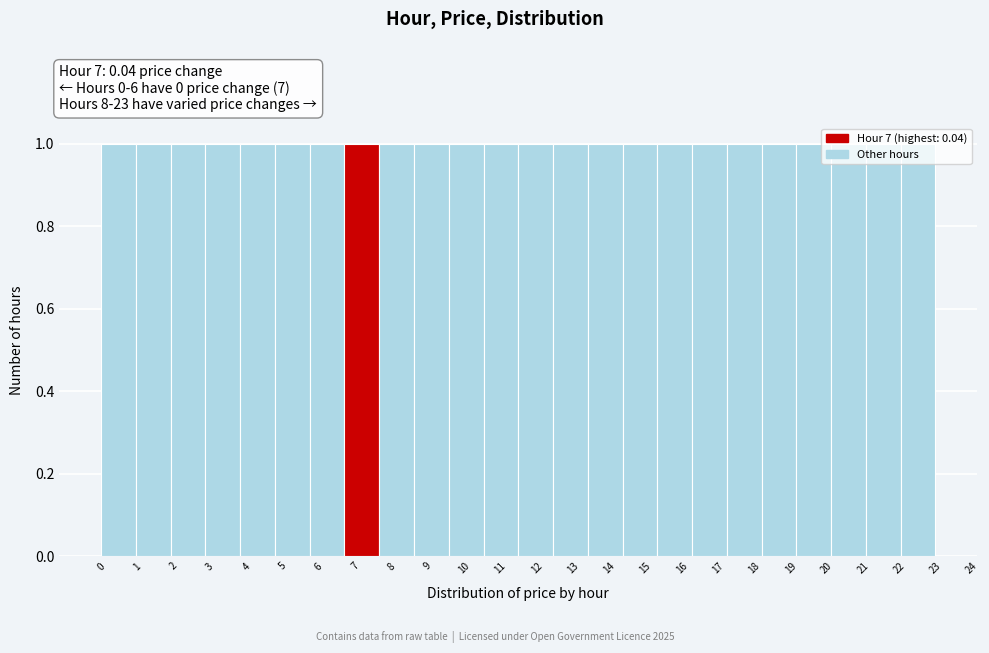

Reading left to right, list every bar in this chart as the range it spans on the x-axis followed by its height. Neither the bar edges nor the heights are printed on the chart, so give them approximately, as read against the axes.

0.0 to 1.0: 1
1.0 to 1.9: 1
1.9 to 2.9: 1
2.9 to 3.8: 1
3.8 to 4.8: 1
4.8 to 5.8: 1
5.8 to 6.7: 1
6.7 to 7.7: 1
7.7 to 8.6: 1
8.6 to 9.6: 1
9.6 to 10.5: 1
10.5 to 11.5: 1
11.5 to 12.5: 1
12.5 to 13.4: 1
13.4 to 14.4: 1
14.4 to 15.3: 1
15.3 to 16.3: 1
16.3 to 17.3: 1
17.3 to 18.2: 1
18.2 to 19.2: 1
19.2 to 20.1: 1
20.1 to 21.1: 1
21.1 to 22.0: 1
22.0 to 23.0: 1